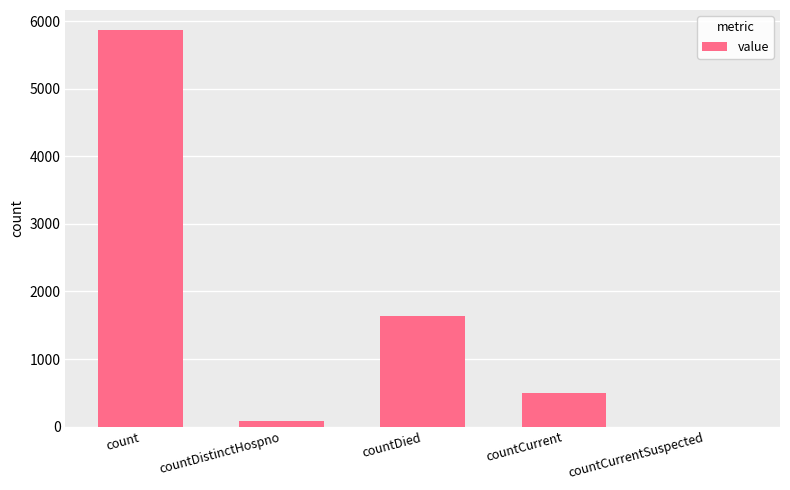

Read the value at countCurrent, to the nearest 10.

500